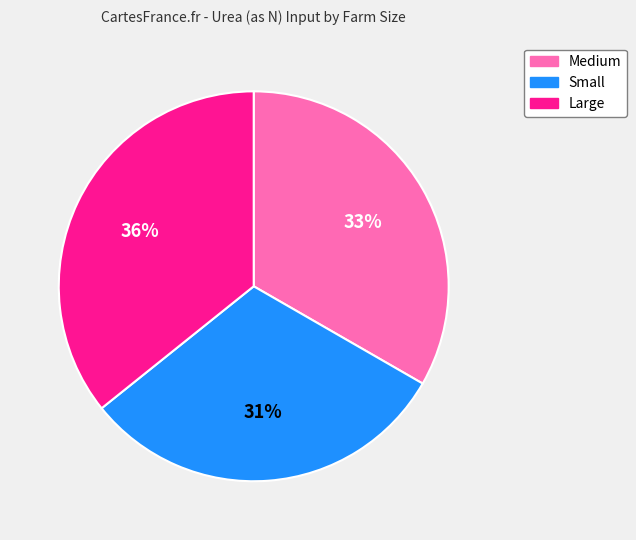

Do Large and Small together represent more than half of the pie?

Yes